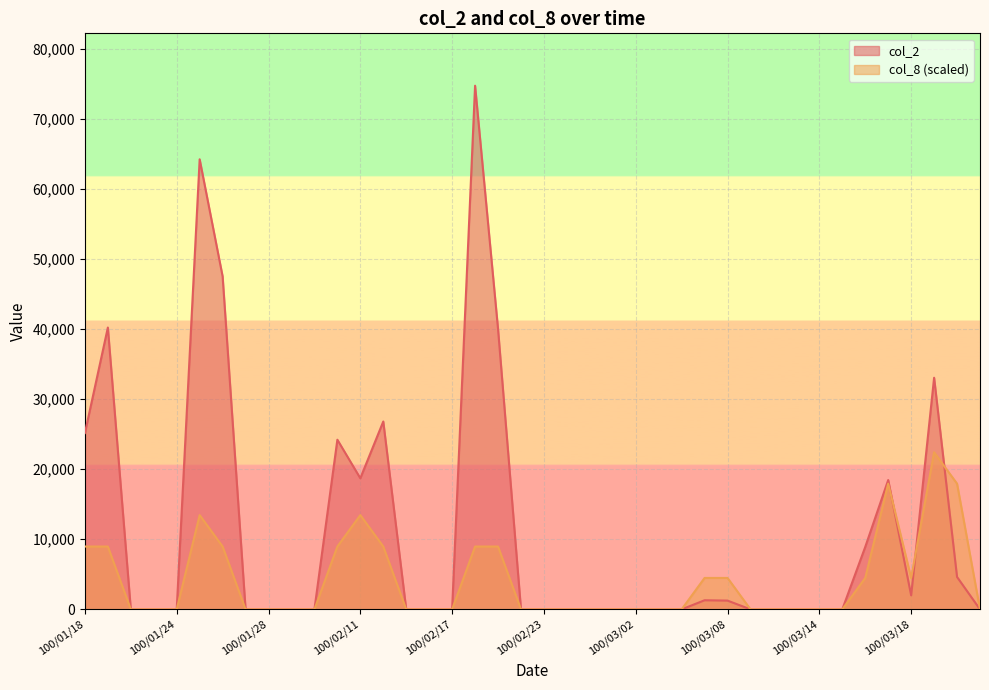

List the series in order of their overall mean, highest first.

col_2, col_8 (scaled)